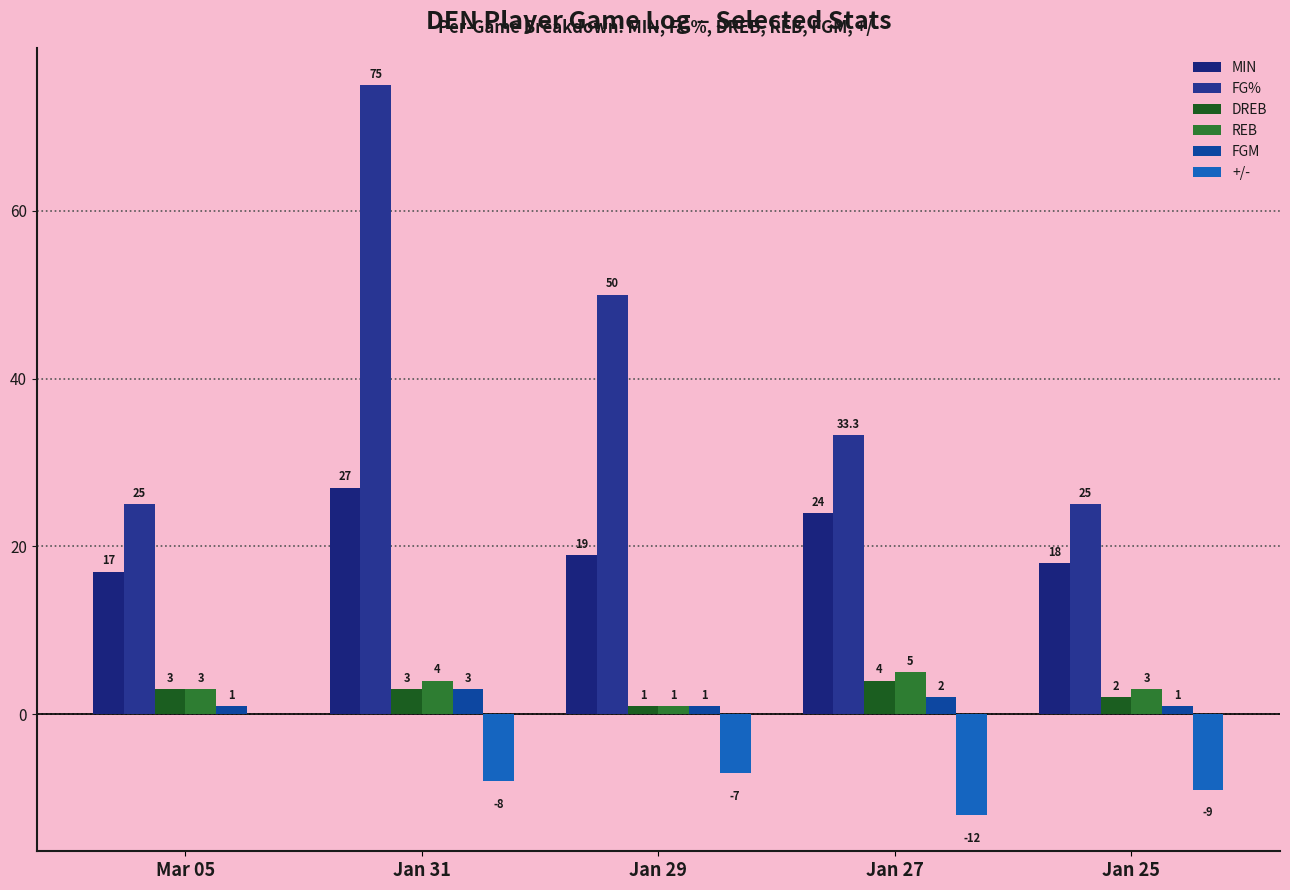

What is the difference between the highest and lowest values at Mar 05?

25.0